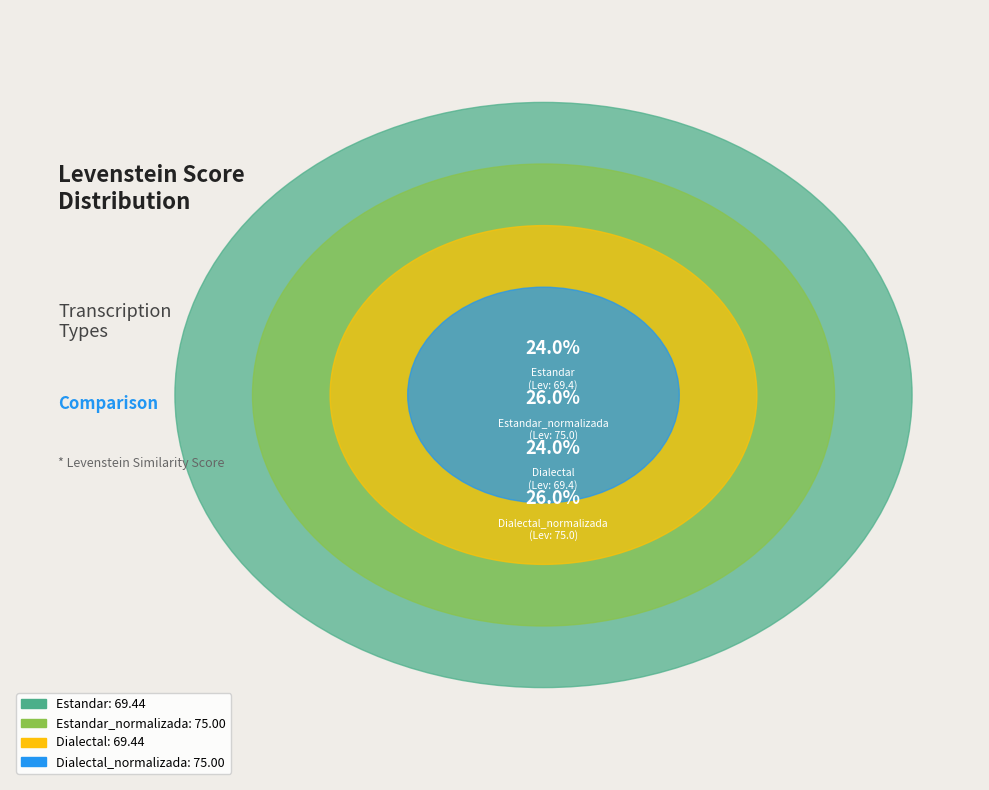

Is there a majority slice in this chart?

No